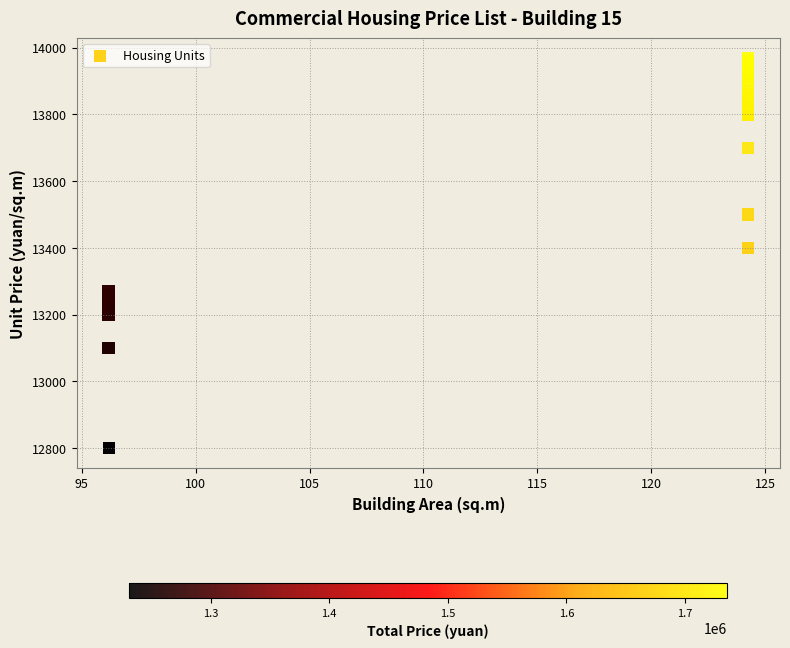

What Y value in the scatter plot is closest to 13385?

13400